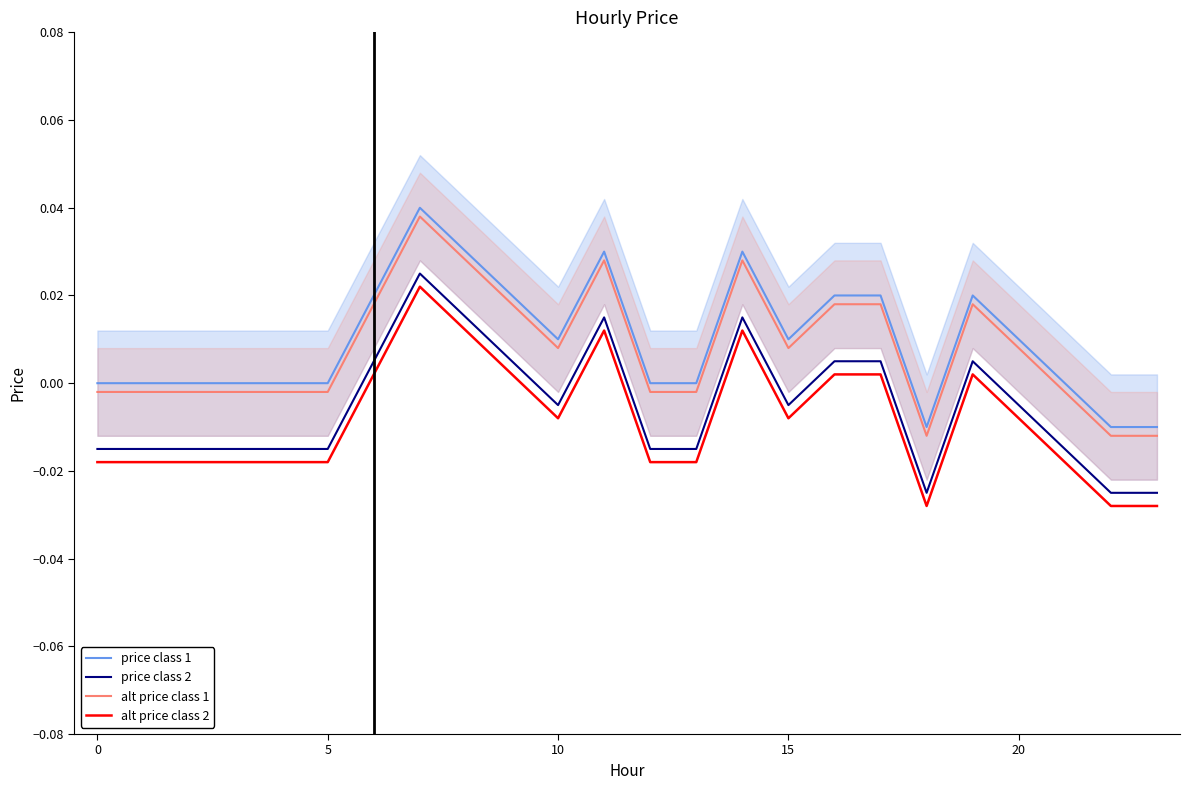

Is it true that alt price class 2 equals -0.0 at 13?

True